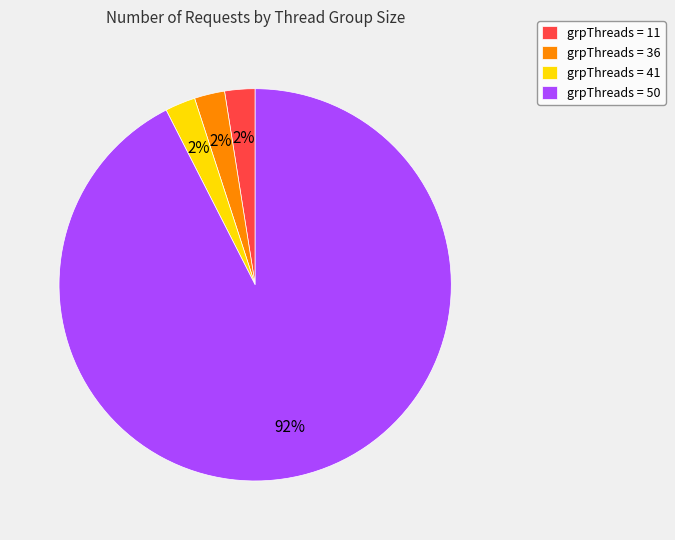

Does any single category account for the majority?

Yes